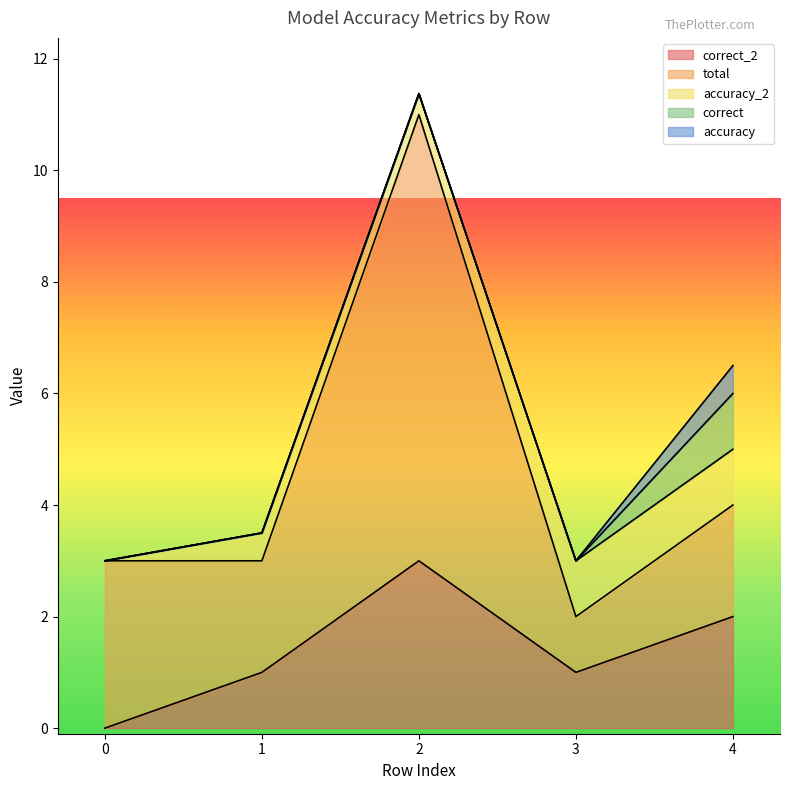

Rank the series by their maximum value, from lowest to highest.

accuracy, accuracy_2, correct, correct_2, total